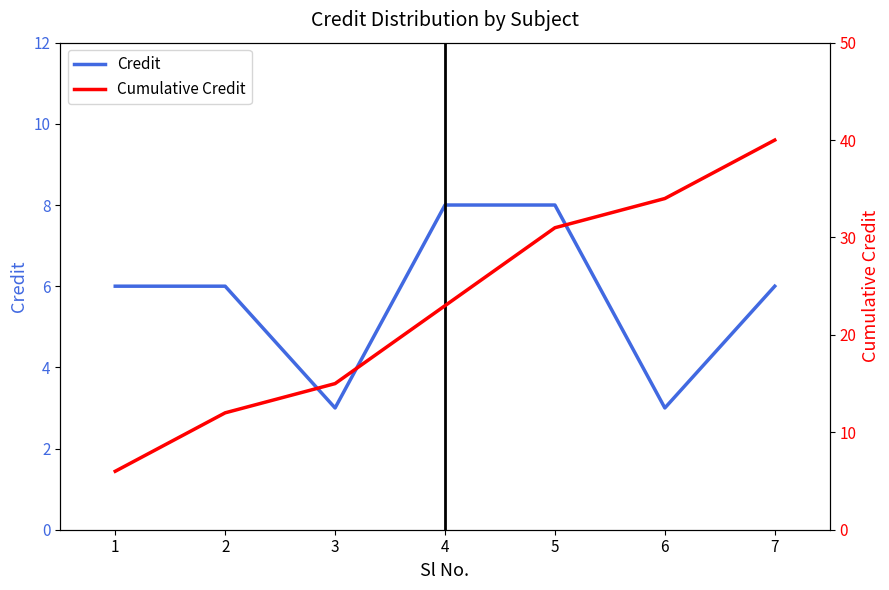

How many interior local valleys does the Credit series have?

2